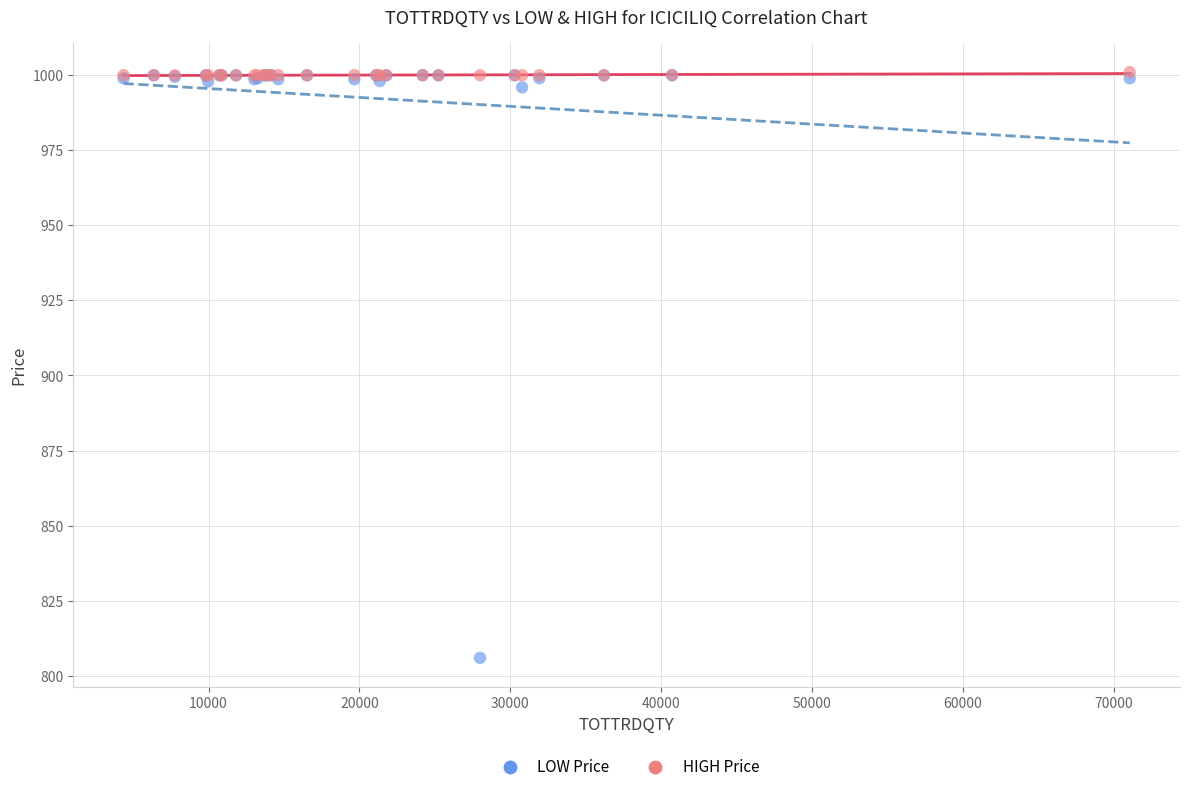

What are all the series names shown in the legend?

LOW Price, HIGH Price